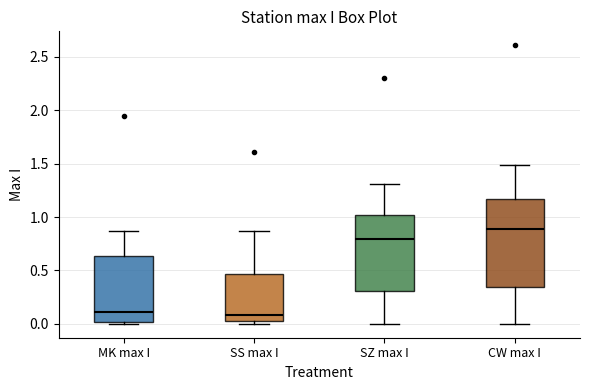

Comparing the boxes themselves (not the whiskers), which one is the tallest?

CW max I